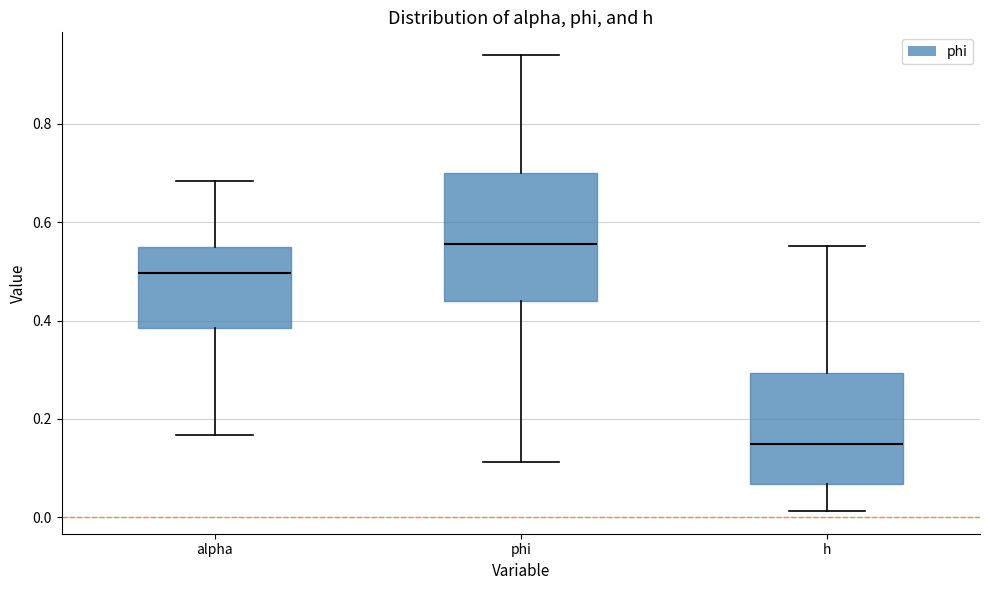

Reading left to right, transcribe this box plot: for each box, give where its median line is, the range the box spans, and where its two whiskers end, as read against the y-axis. The values are not printed on the chart, so give them approximately, as read against the axis.

alpha: median 0.50, box 0.38 to 0.54, whiskers 0.16 to 0.68
phi: median 0.56, box 0.44 to 0.70, whiskers 0.12 to 0.94
h: median 0.14, box 0.06 to 0.30, whiskers 0.02 to 0.56